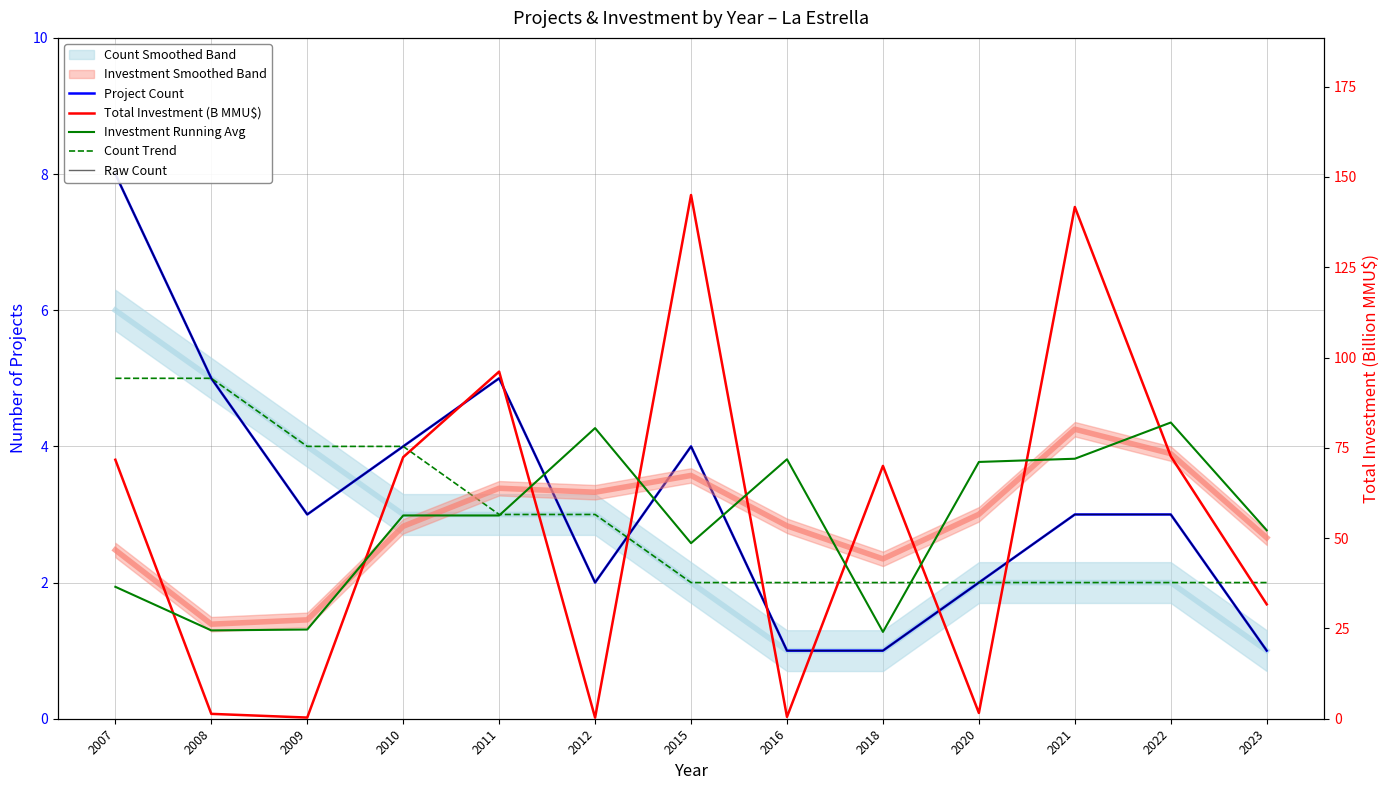

What is the maximum value for Investment Running Avg?

82.0